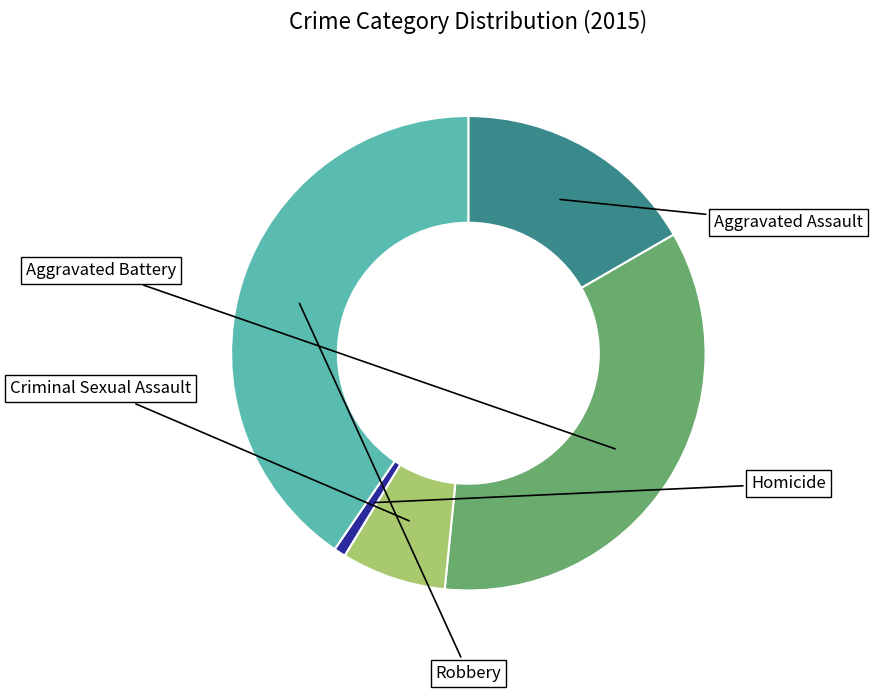

What is the ratio of the value at Robbery to the value at Homicide?

51.0